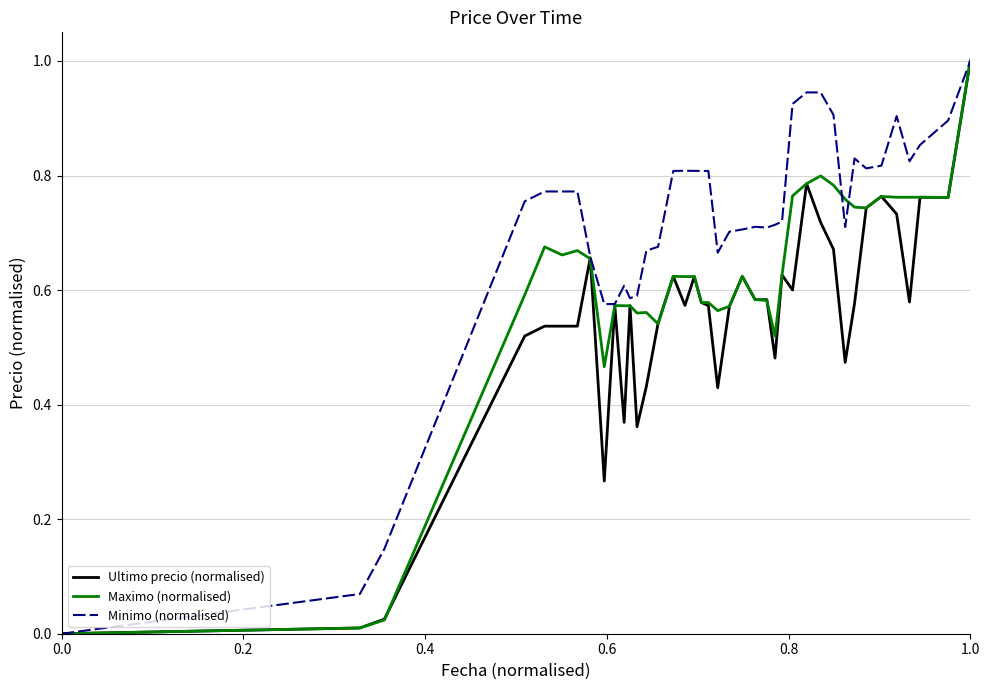

Rank the series by their average value, from highest to lowest.

Minimo (normalised), Maximo (normalised), Ultimo precio (normalised)